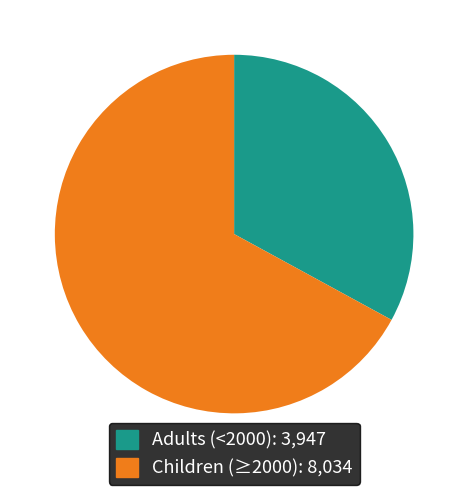

Is there a majority slice in this chart?

Yes